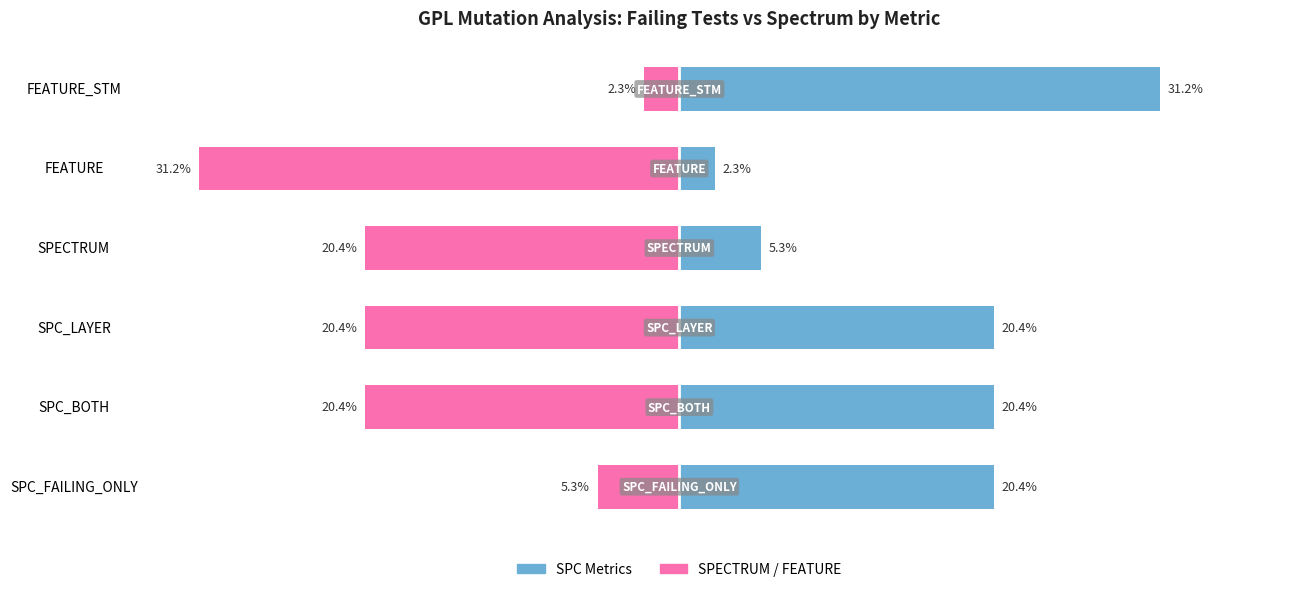

What is the sum of the SPECTRUM / FEATURE values at SPC_LAYER and SPC_FAILING_ONLY?

-25.7